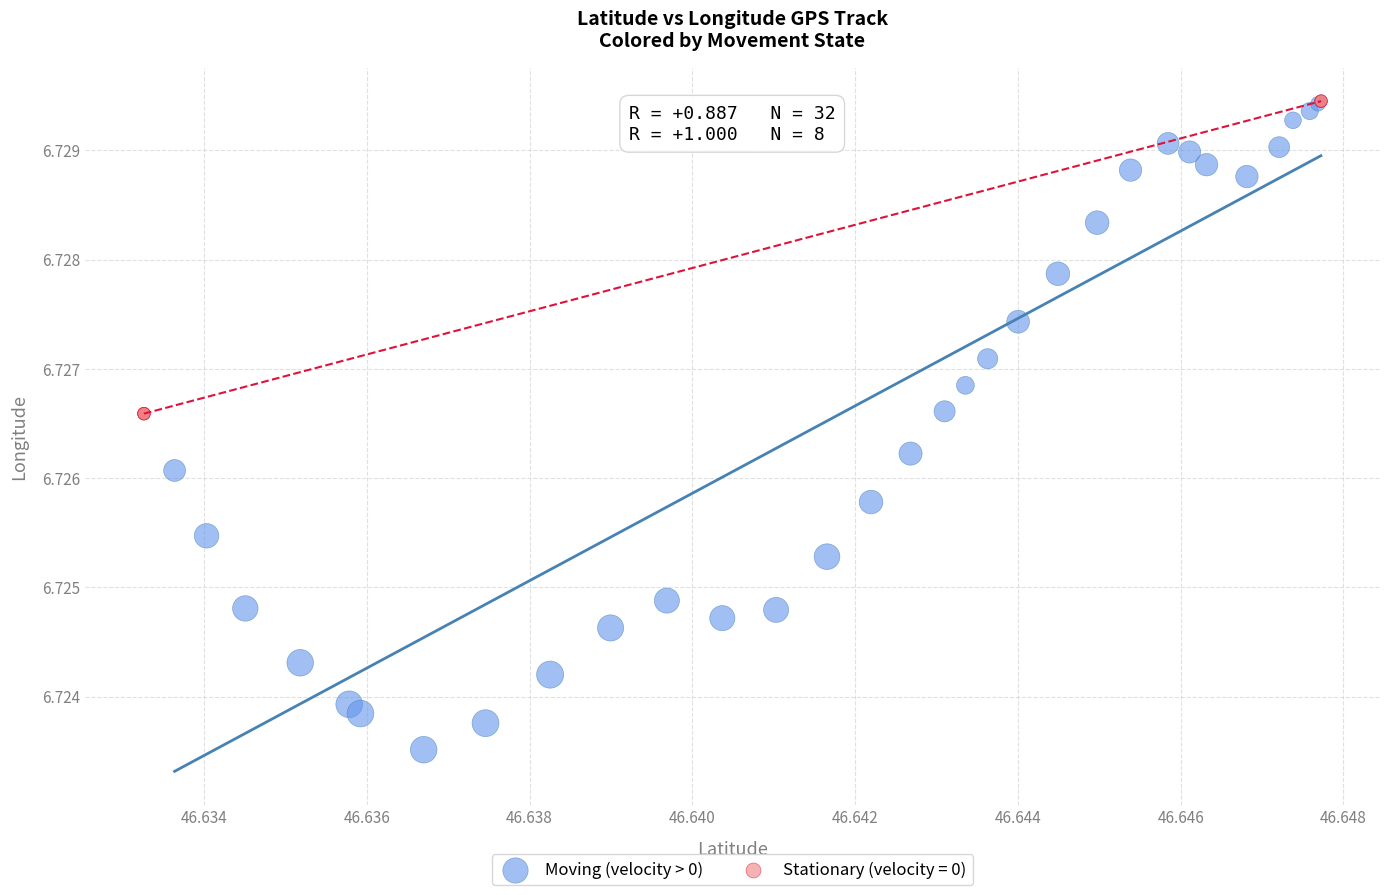

Which series reaches the minimum Y coordinate?

Moving (velocity > 0)